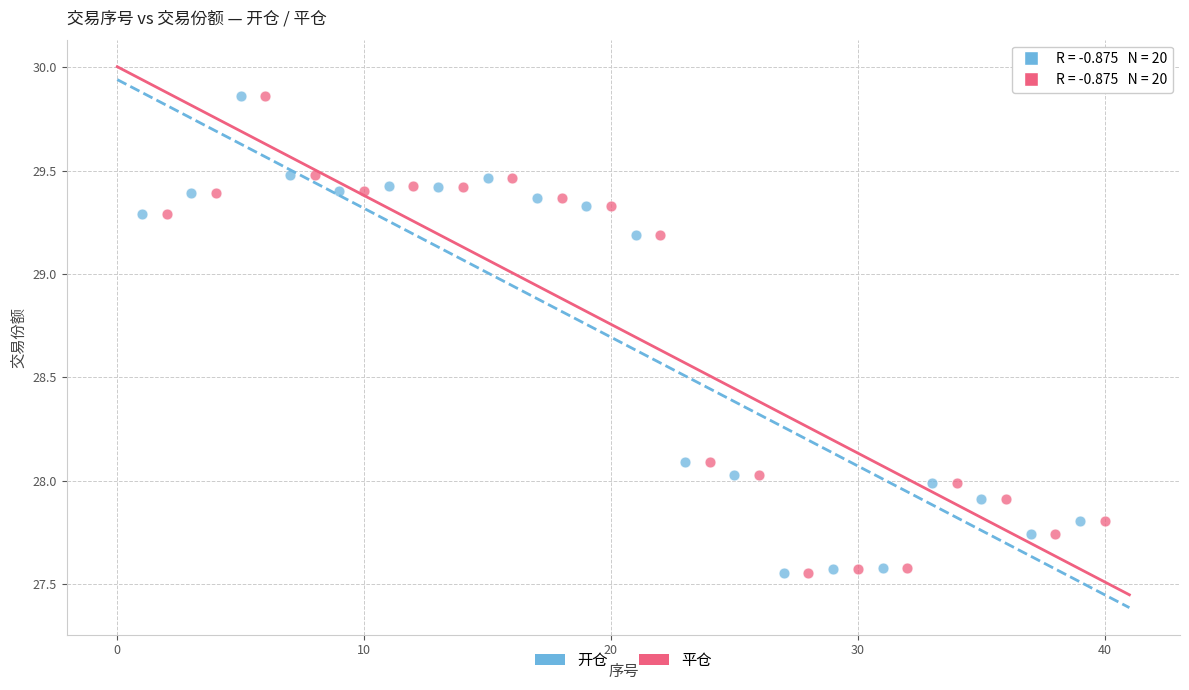

What are all the series names shown in the legend?

开仓, 平仓